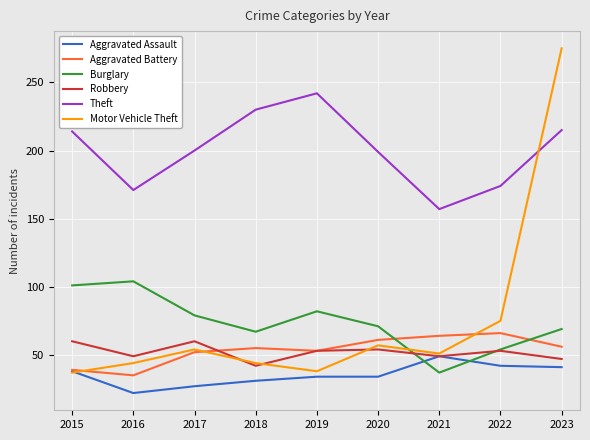

True or false: Theft and Burglary intersect in this chart.

False